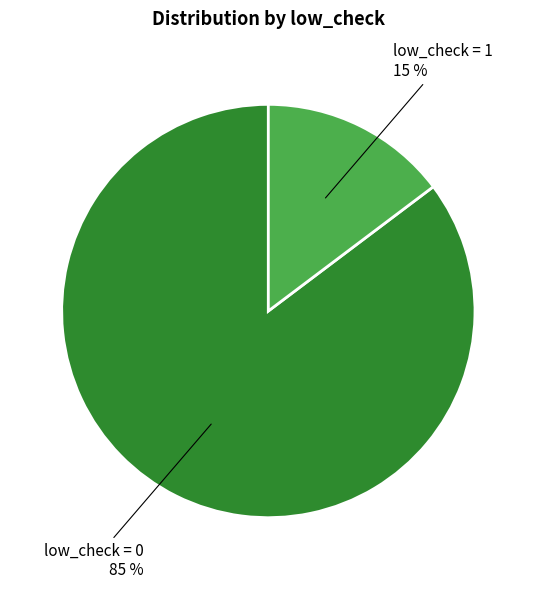

Is it true that low_check = 0 is 85% of the pie?

True